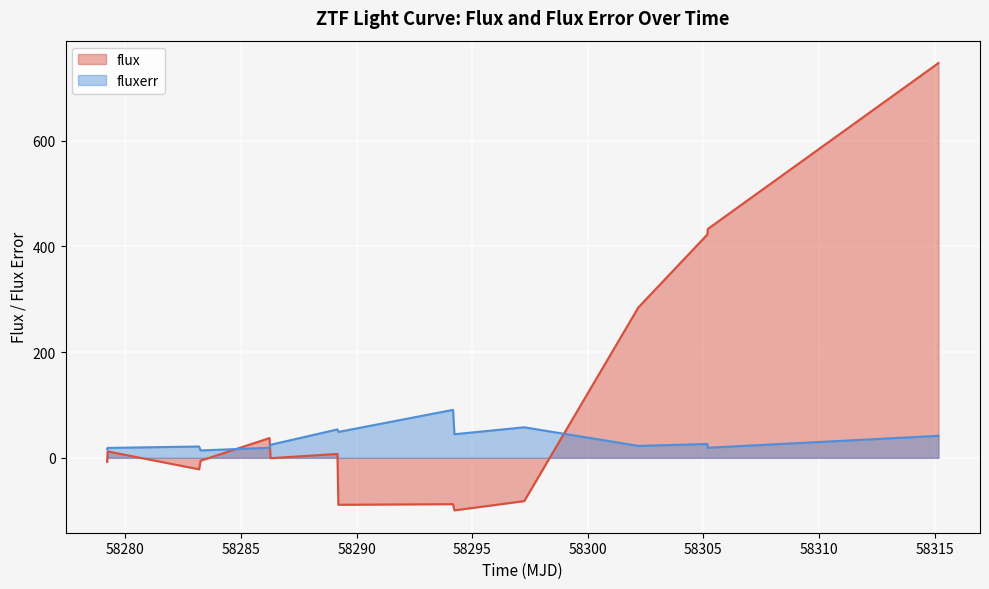

True or false: fluxerr and flux intersect in this chart.

True